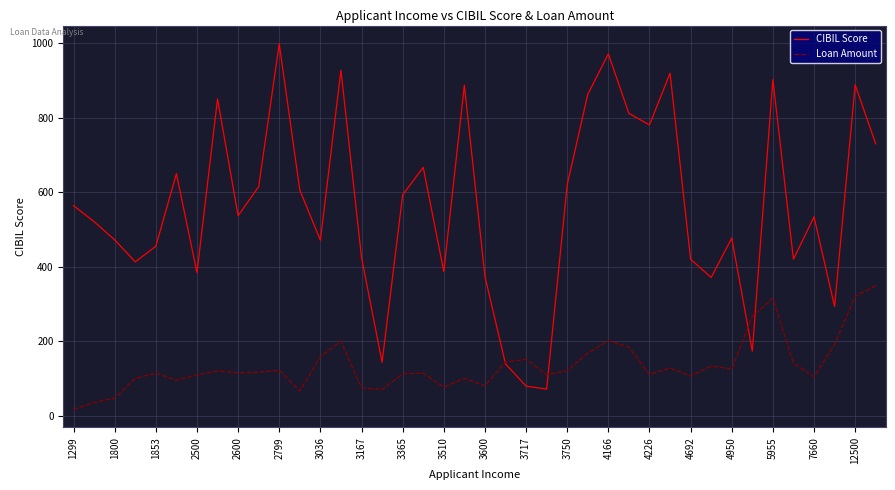

Which series has the widest spread of values?

CIBIL Score